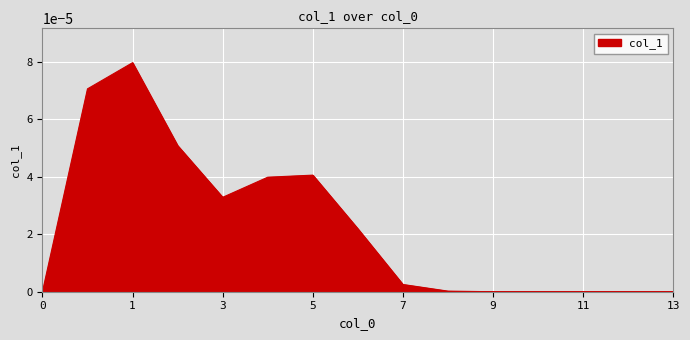

How many lines are shown in the chart?

1